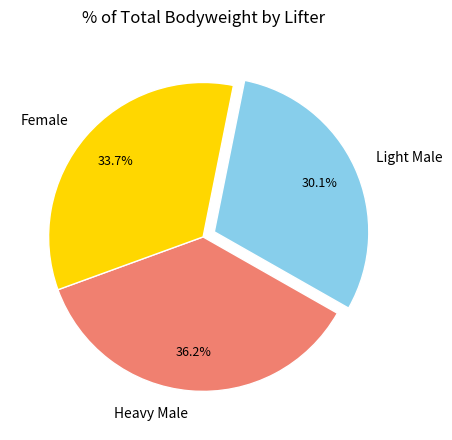

How many slices are in this pie chart?

3